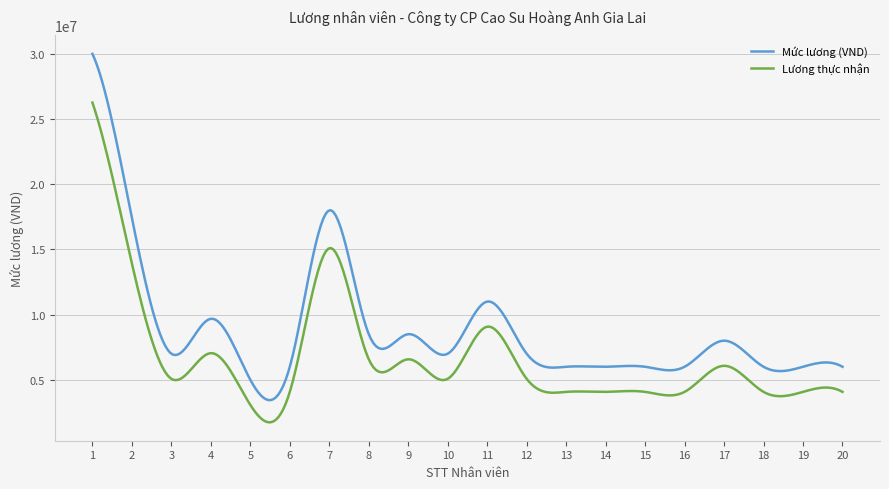

Rank the series by their maximum value, from lowest to highest.

Lương thực nhận, Mức lương (VND)